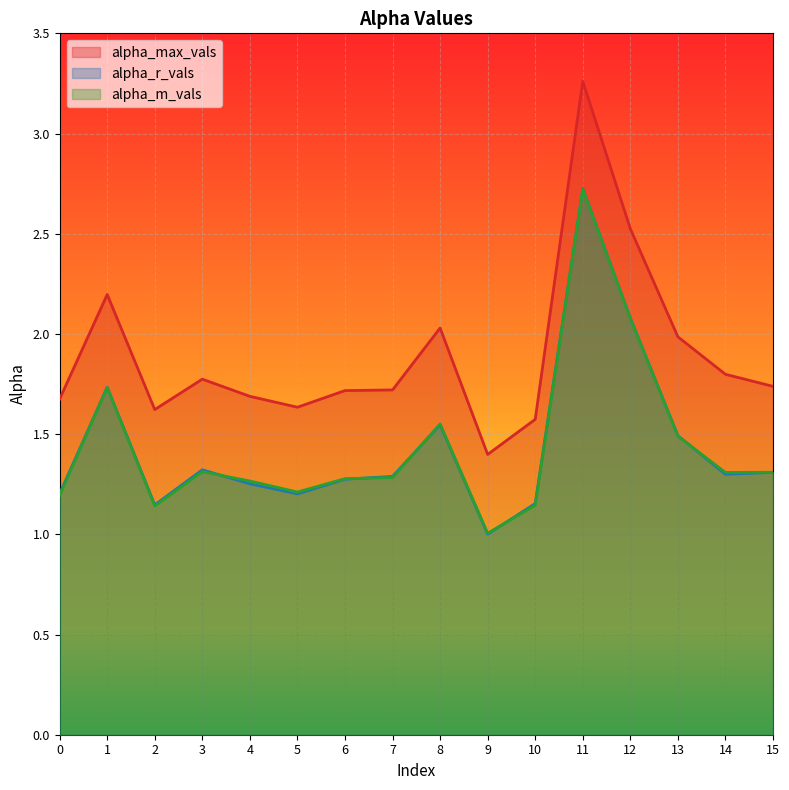

Reading left to right, transcribe all the data shown in this chart.

alpha_max_vals: 0=1.7	1=2.2	2=1.6	3=1.8	4=1.7	5=1.6	6=1.7	7=1.7	8=2.0	9=1.4	10=1.6	11=3.3	12=2.5	13=2.0	14=1.8	15=1.7
alpha_r_vals: 0=1.2	1=1.7	2=1.1	3=1.3	4=1.3	5=1.2	6=1.3	7=1.3	8=1.5	9=1.0	10=1.2	11=2.7	12=2.1	13=1.5	14=1.3	15=1.3
alpha_m_vals: 0=1.2	1=1.7	2=1.1	3=1.3	4=1.3	5=1.2	6=1.3	7=1.3	8=1.6	9=1.0	10=1.1	11=2.7	12=2.1	13=1.5	14=1.3	15=1.3